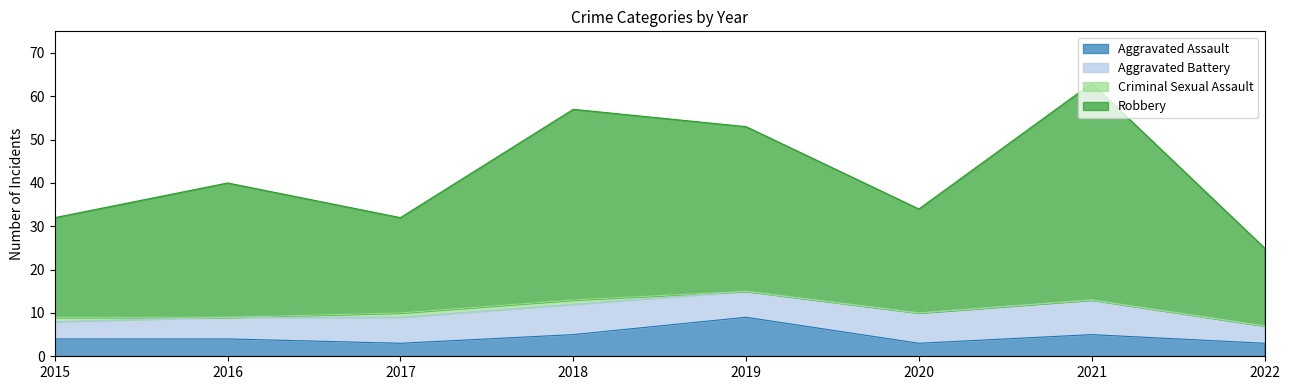

What is the average value of the Aggravated Assault series?

4